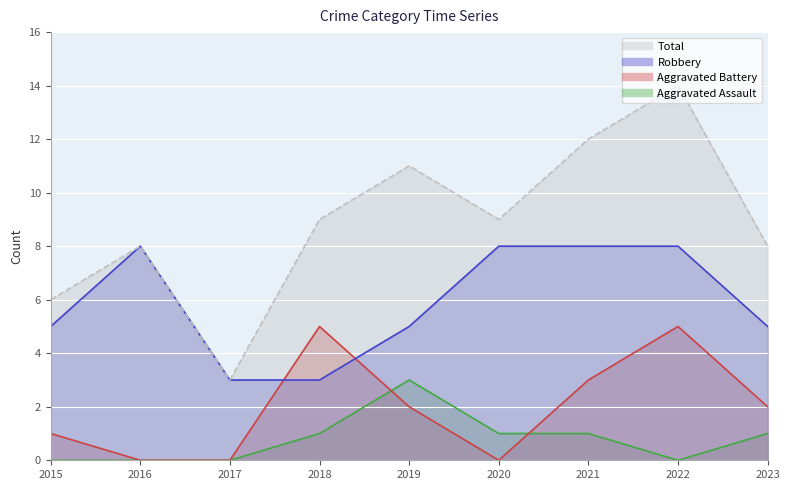

How many intersections are there between Robbery and Aggravated Battery?

2